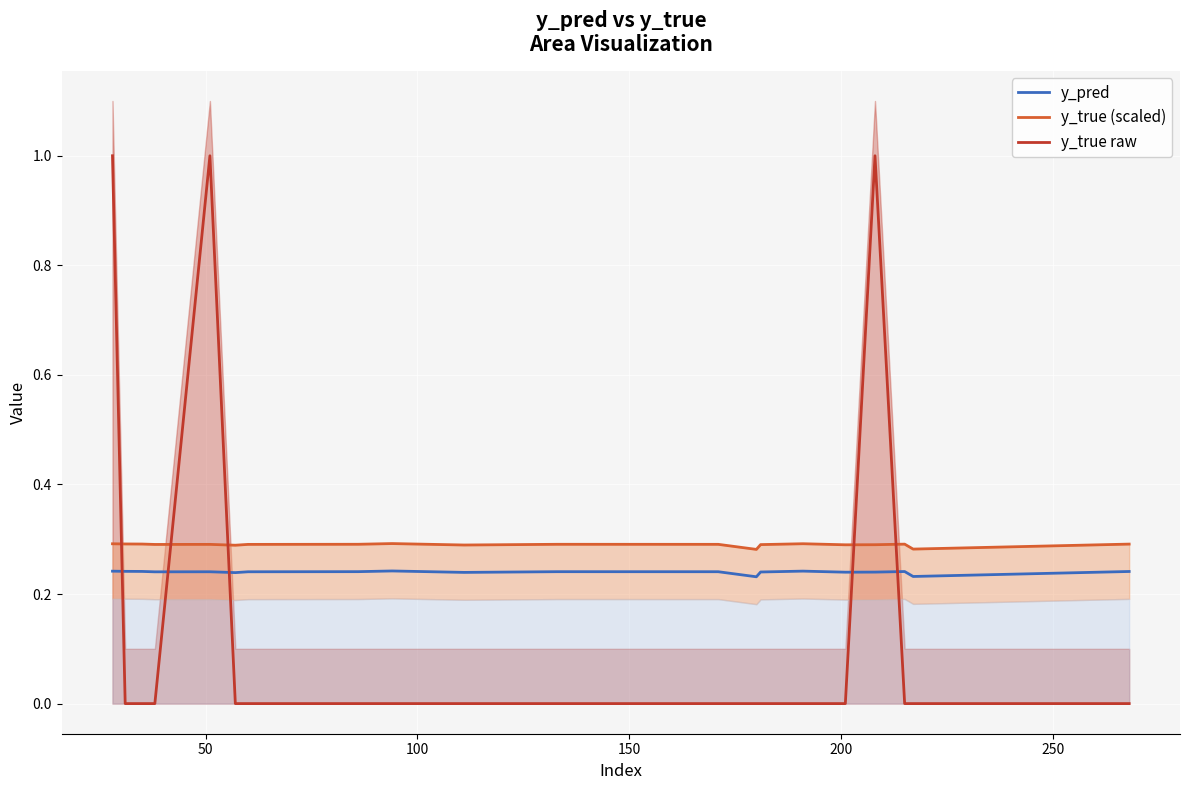

How many intersections are there between y_true raw and y_pred?

5